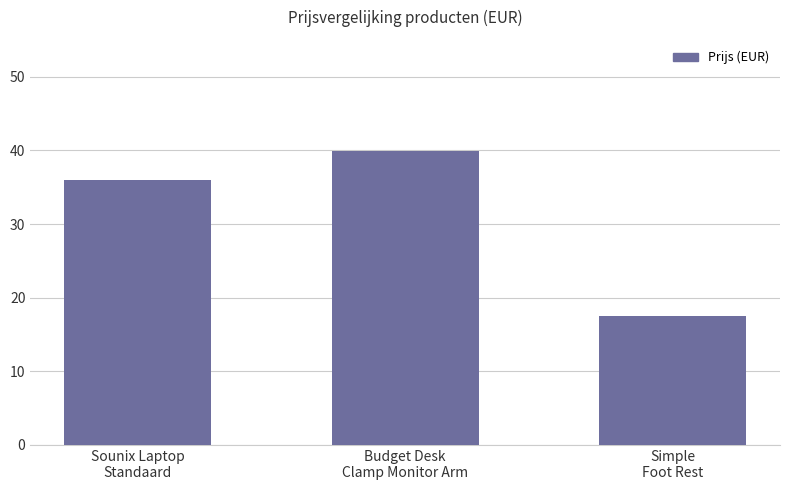

What position from the right is Sounix Laptop
Standaard?

3